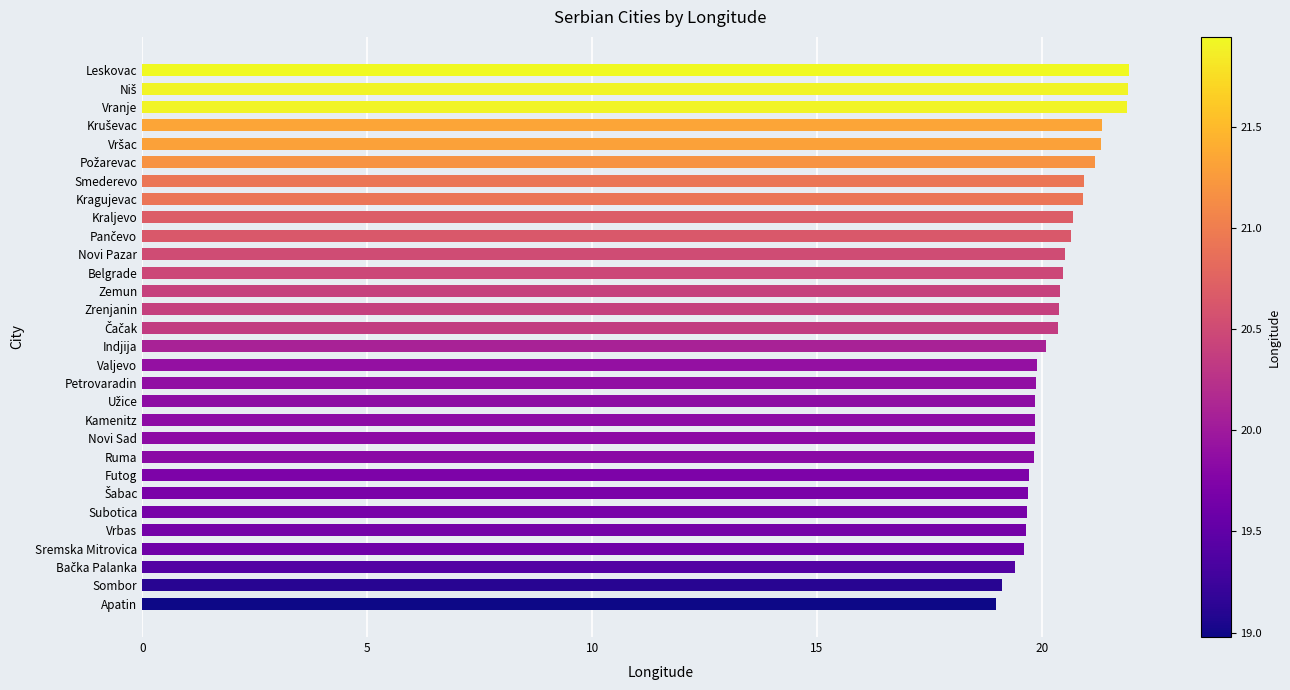

True or false: the data shows 10.5 at Indjija.

False